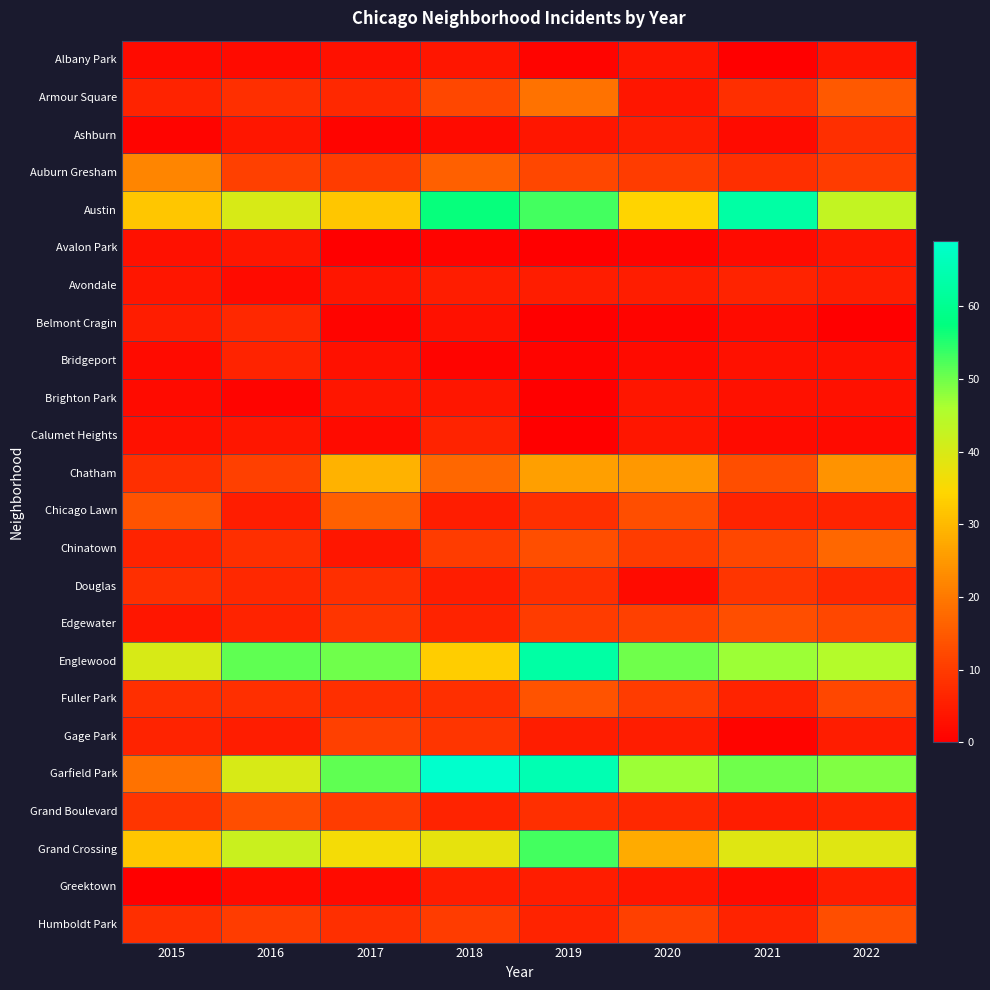

Reading right to left, extract all data points from this chart.

Albany Park: 2022=4	2021=0	2020=4	2019=1	2018=4	2017=3	2016=2	2015=2
Armour Square: 2022=15	2021=8	2020=4	2019=19	2018=12	2017=7	2016=8	2015=6
Ashburn: 2022=8	2021=2	2020=5	2019=4	2018=2	2017=1	2016=4	2015=1
Auburn Gresham: 2022=10	2021=8	2020=10	2019=12	2018=16	2017=10	2016=11	2015=22
Austin: 2022=43	2021=63	2020=34	2019=53	2018=57	2017=32	2016=40	2015=32
Avalon Park: 2022=4	2021=2	2020=1	2019=0	2018=1	2017=0	2016=4	2015=3
Avondale: 2022=5	2021=6	2020=5	2019=5	2018=5	2017=4	2016=2	2015=4
Belmont Cragin: 2022=0	2021=2	2020=1	2019=0	2018=3	2017=1	2016=7	2015=5
Bridgeport: 2022=3	2021=3	2020=2	2019=1	2018=1	2017=3	2016=6	2015=2
Brighton Park: 2022=3	2021=3	2020=4	2019=0	2018=4	2017=4	2016=1	2015=2
Calumet Heights: 2022=2	2021=2	2020=4	2019=0	2018=6	2017=2	2016=4	2015=3
Chatham: 2022=24	2021=13	2020=25	2019=26	2018=17	2017=29	2016=11	2015=8
Chicago Lawn: 2022=6	2021=6	2020=13	2019=8	2018=5	2017=16	2016=5	2015=14
Chinatown: 2022=17	2021=12	2020=10	2019=13	2018=10	2017=4	2016=8	2015=6
Douglas: 2022=7	2021=9	2020=2	2019=8	2018=5	2017=8	2016=7	2015=8
Edgewater: 2022=12	2021=13	2020=11	2019=10	2018=6	2017=9	2016=6	2015=4
Englewood: 2022=45	2021=47	2020=50	2019=63	2018=33	2017=50	2016=51	2015=40
Fuller Park: 2022=12	2021=6	2020=10	2019=14	2018=8	2017=8	2016=8	2015=8
Gage Park: 2022=5	2021=1	2020=5	2019=5	2018=9	2017=11	2016=5	2015=6
Garfield Park: 2022=49	2021=50	2020=47	2019=65	2018=69	2017=51	2016=40	2015=19
Grand Boulevard: 2022=6	2021=5	2020=7	2019=8	2018=6	2017=10	2016=13	2015=9
Grand Crossing: 2022=39	2021=39	2020=28	2019=53	2018=38	2017=36	2016=42	2015=32
Greektown: 2022=5	2021=2	2020=4	2019=5	2018=5	2017=2	2016=2	2015=0
Humboldt Park: 2022=13	2021=6	2020=11	2019=6	2018=10	2017=8	2016=10	2015=8